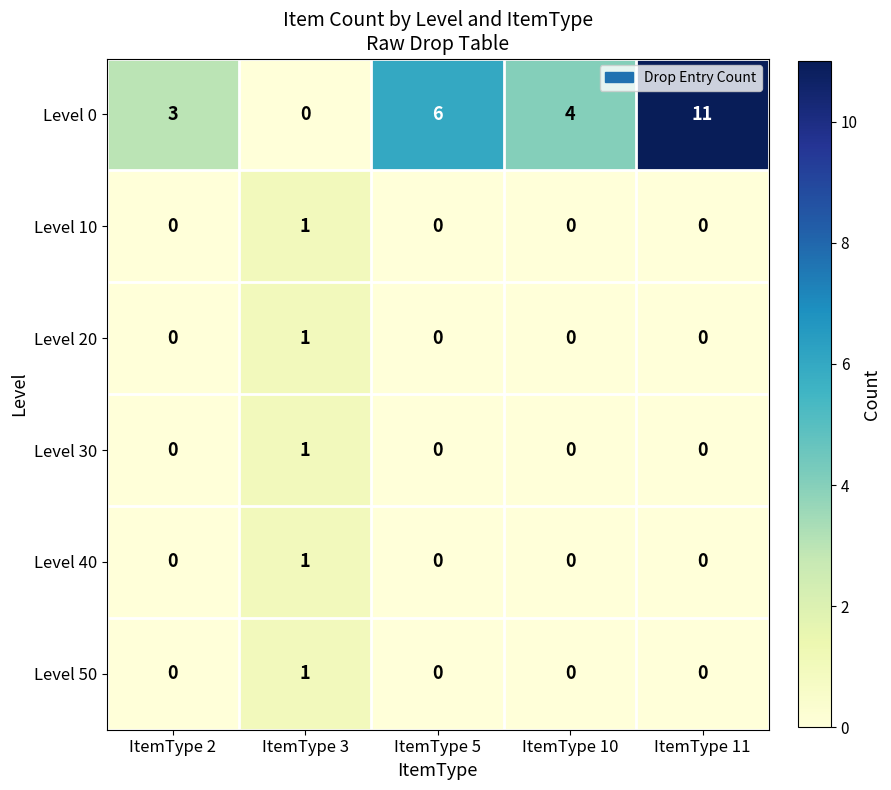

The Level 20 series shows 1 at ItemType 5. True or false?

False